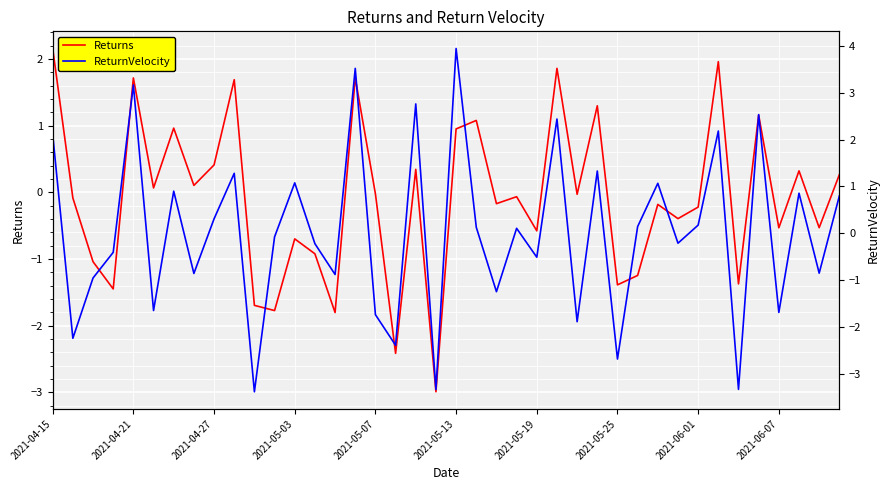

The Returns series shows 0.4 at 2021-05-13. True or false?

False